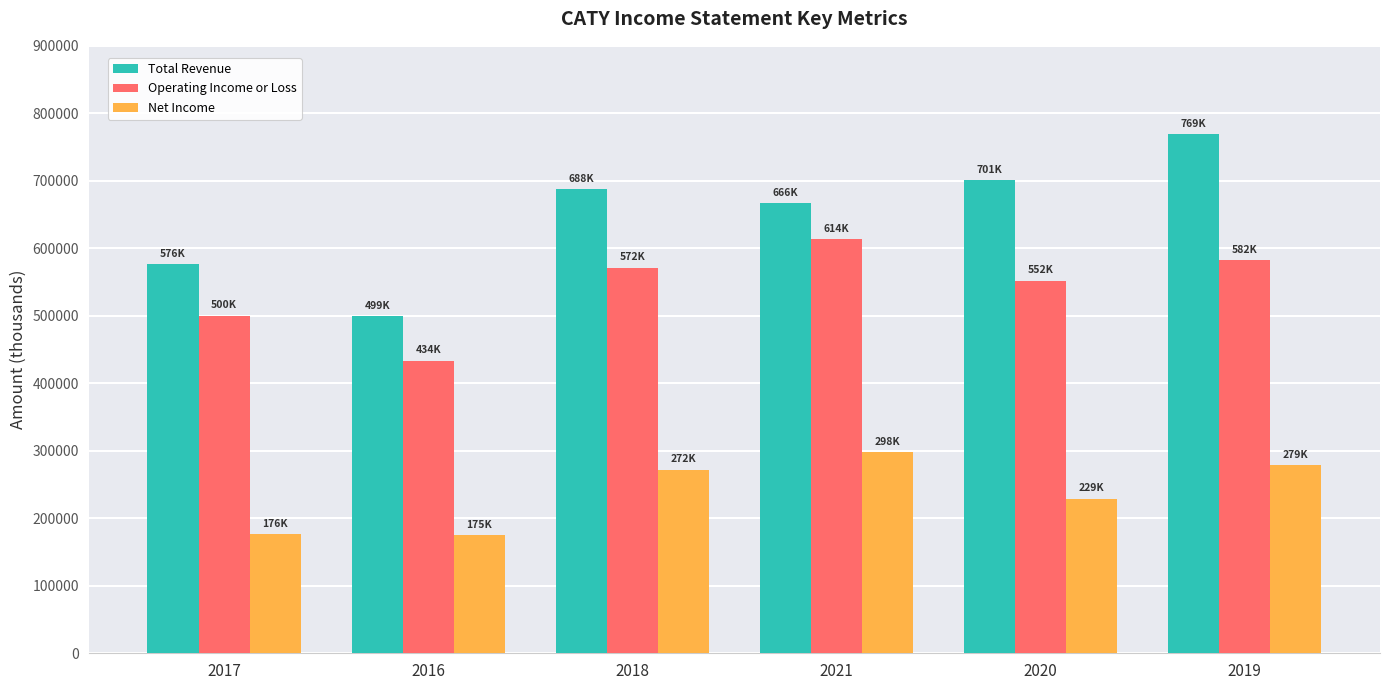

Is the value of Operating Income or Loss at 2016 greater than the value of Total Revenue at 2018?

No